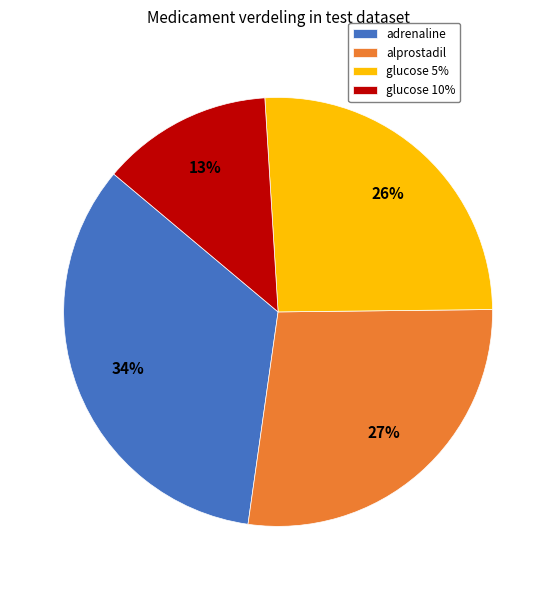

To the nearest percent, what percentage of the pie is glucose 5%?

26%